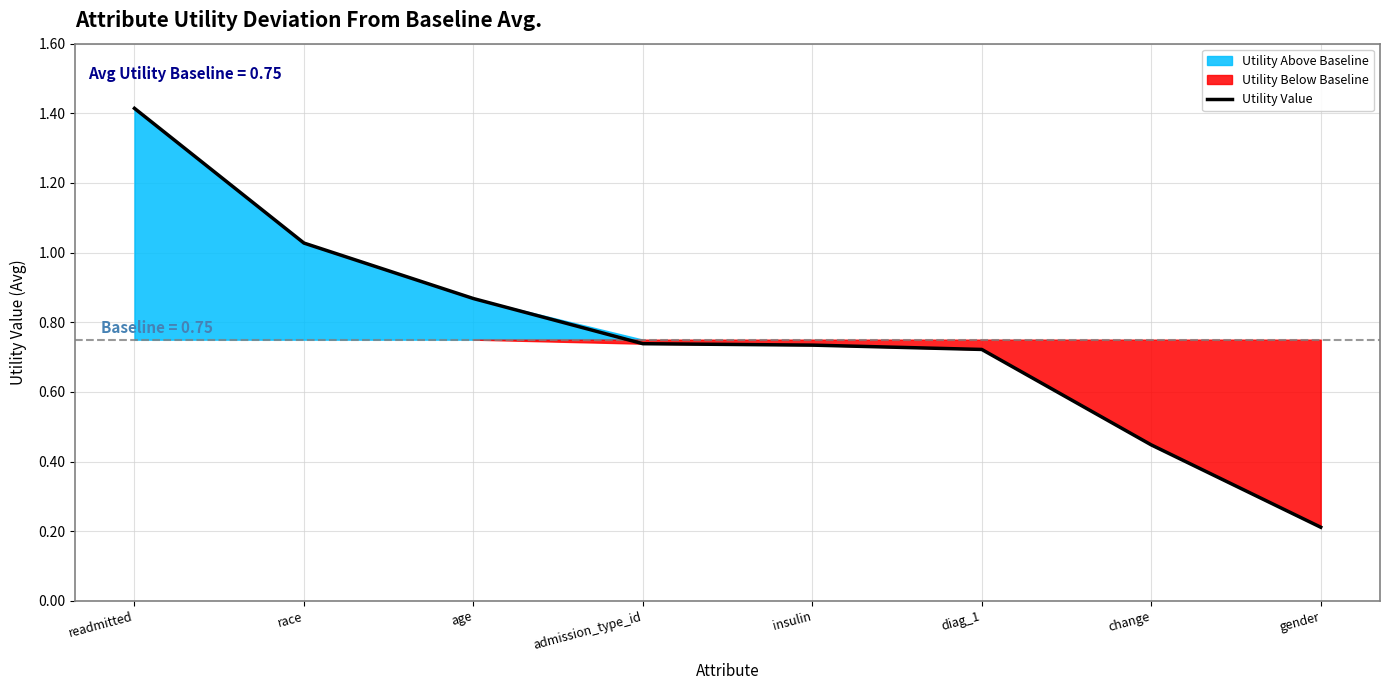

What is the average value?

0.8